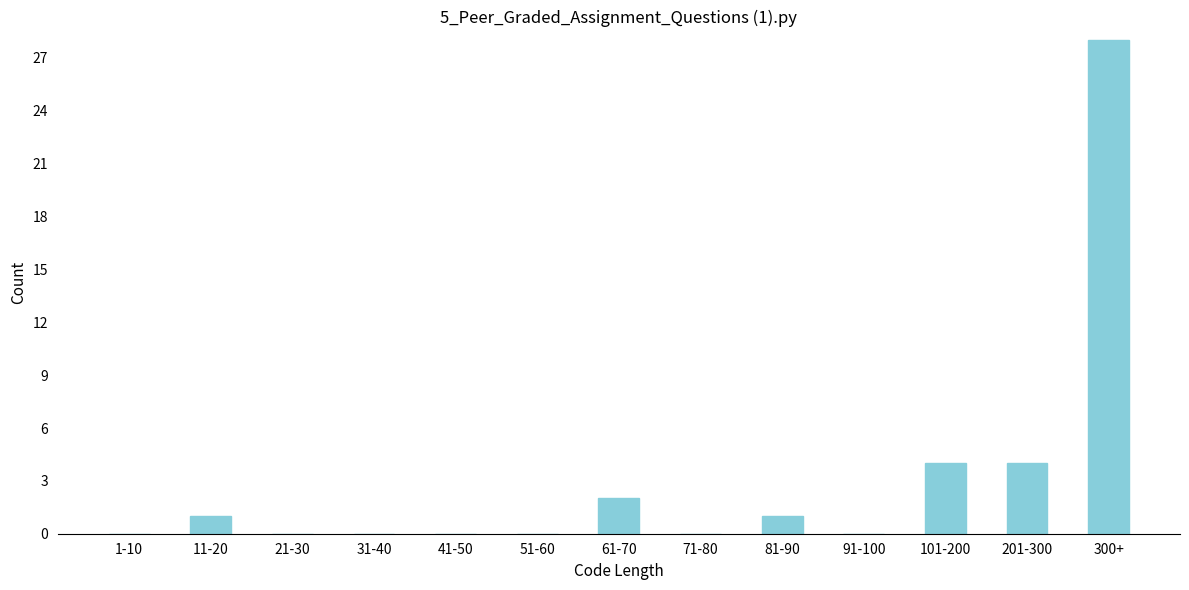

Reading left to right, what are all the values shown in this chart?

1-10=0	11-20=1	21-30=0	31-40=0	41-50=0	51-60=0	61-70=2	71-80=0	81-90=1	91-100=0	101-200=4	201-300=4	300+=28